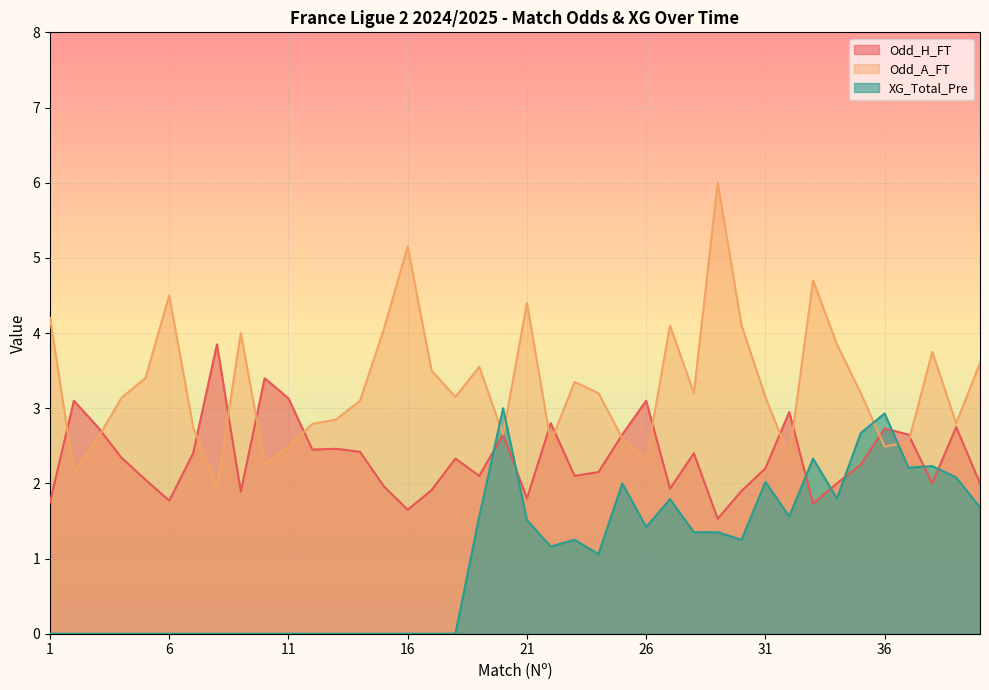

Which series has the widest spread of values?

Odd_A_FT